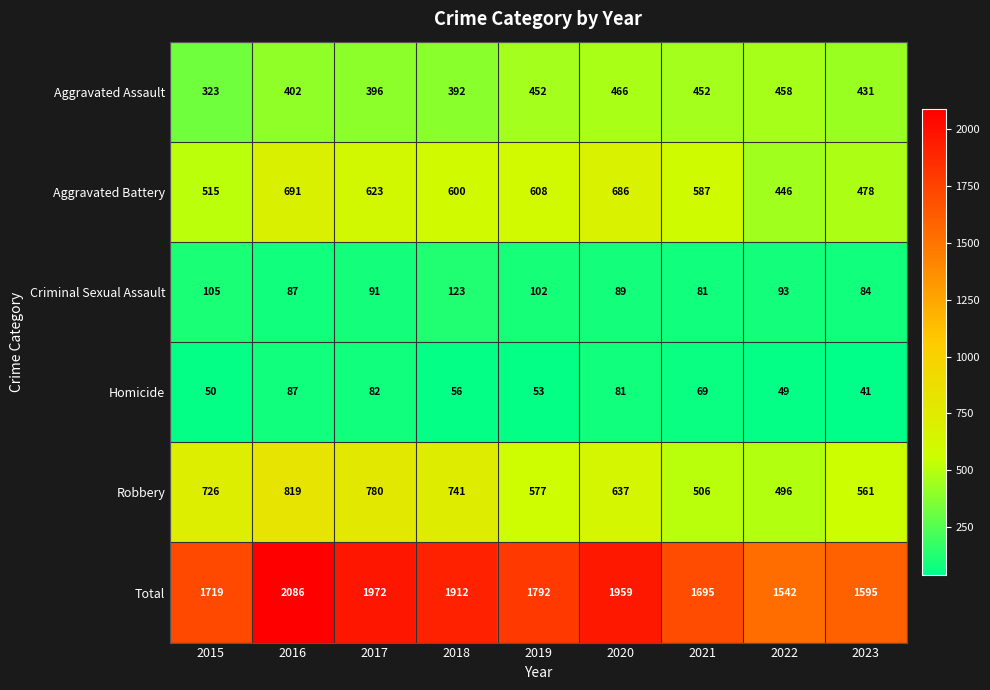

What is the sum of all Homicide values?

568